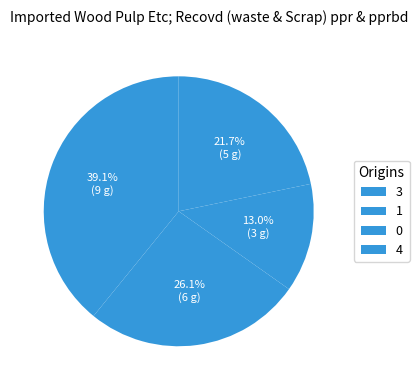

Does any single category account for the majority?

No